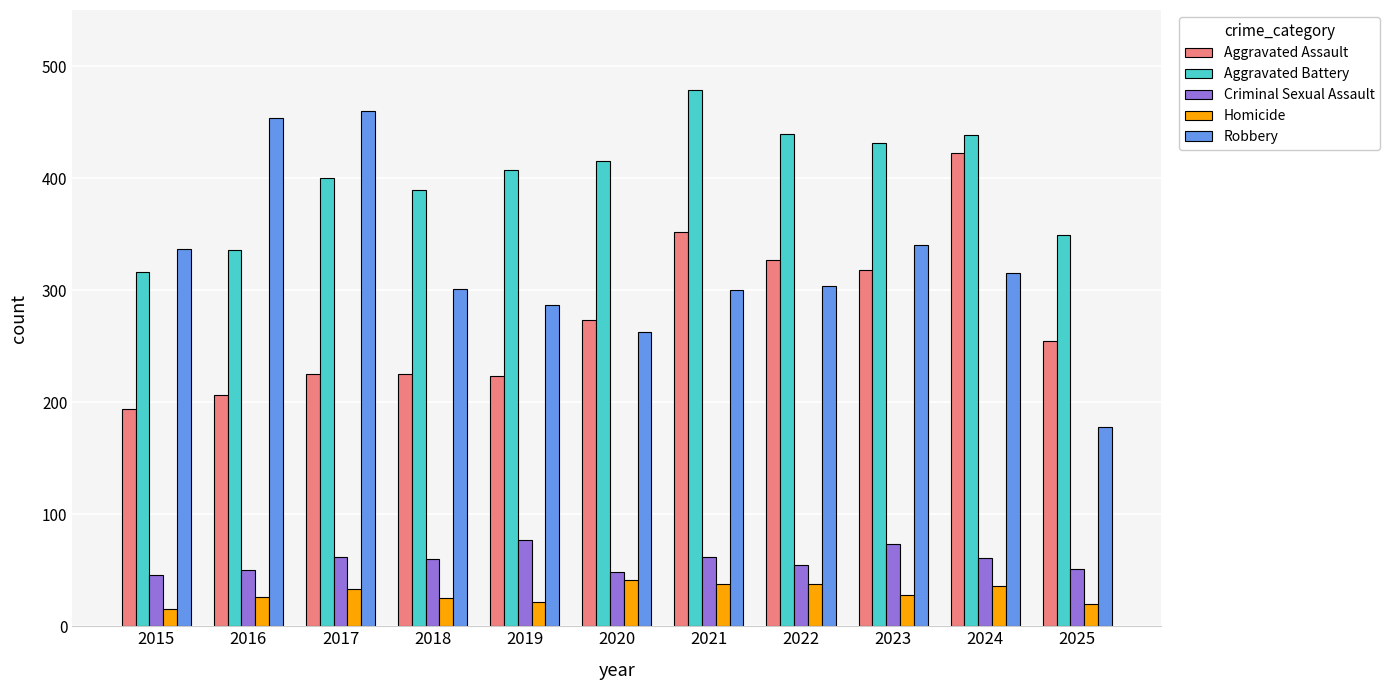

True or false: Aggravated Assault has a value of 75 at 2017.

False